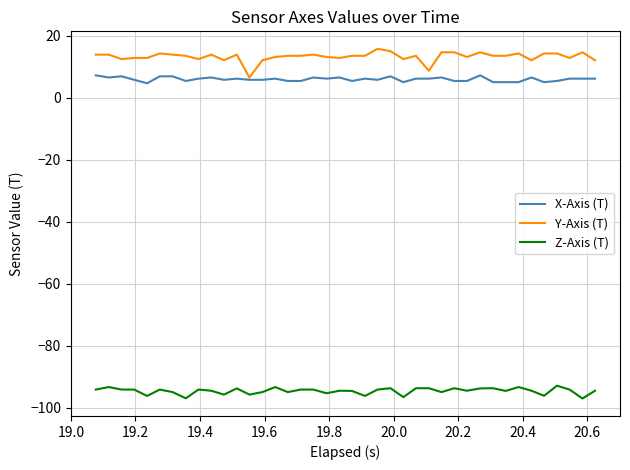

Which series has the largest total across all categories?

Y-Axis (T)